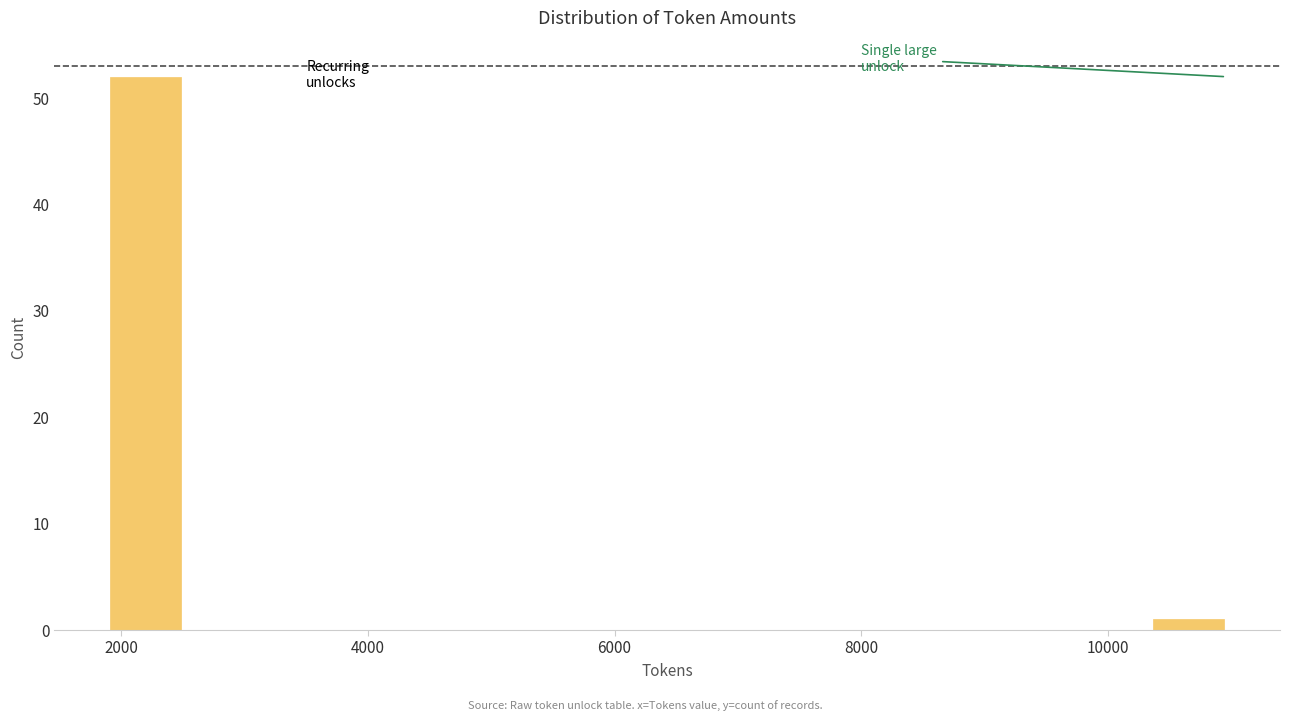

Read against the x-axis, roughly where is the centre of the tallest bar?

2200